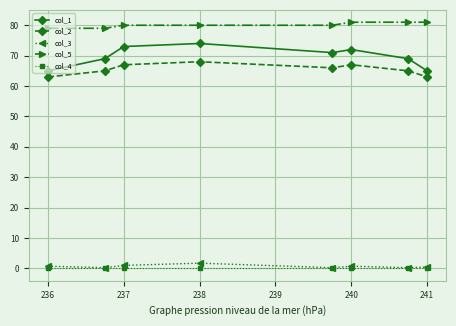

What is the value of the col_1 point at the 8th from the left?

65.0